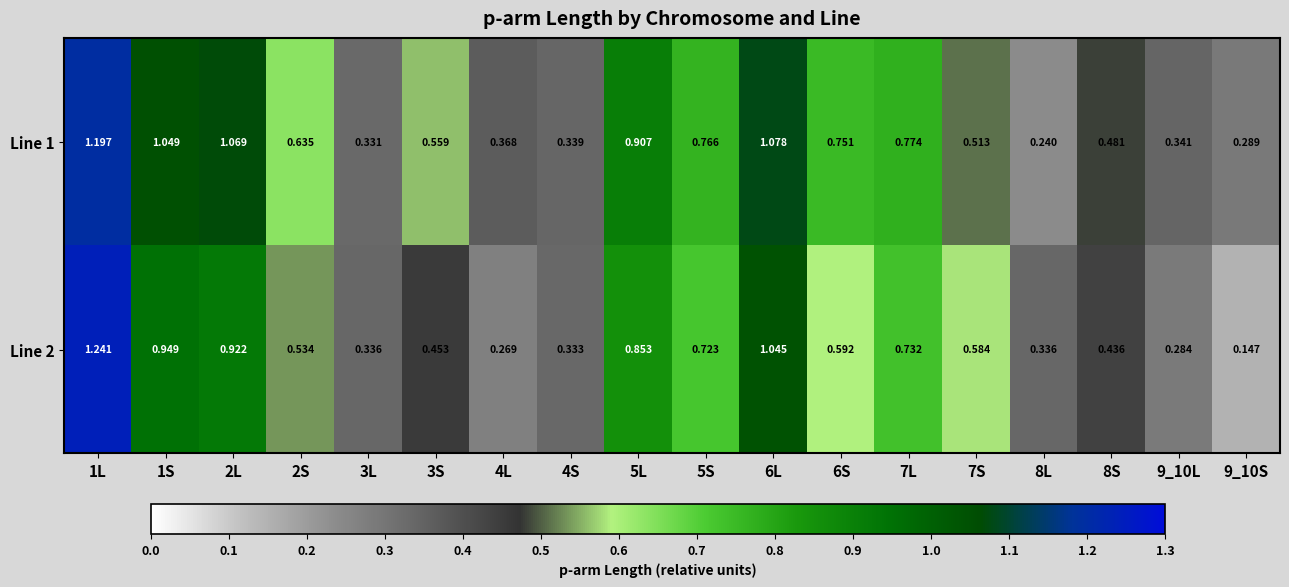

At how many categories does at least one series exceed 0?

18